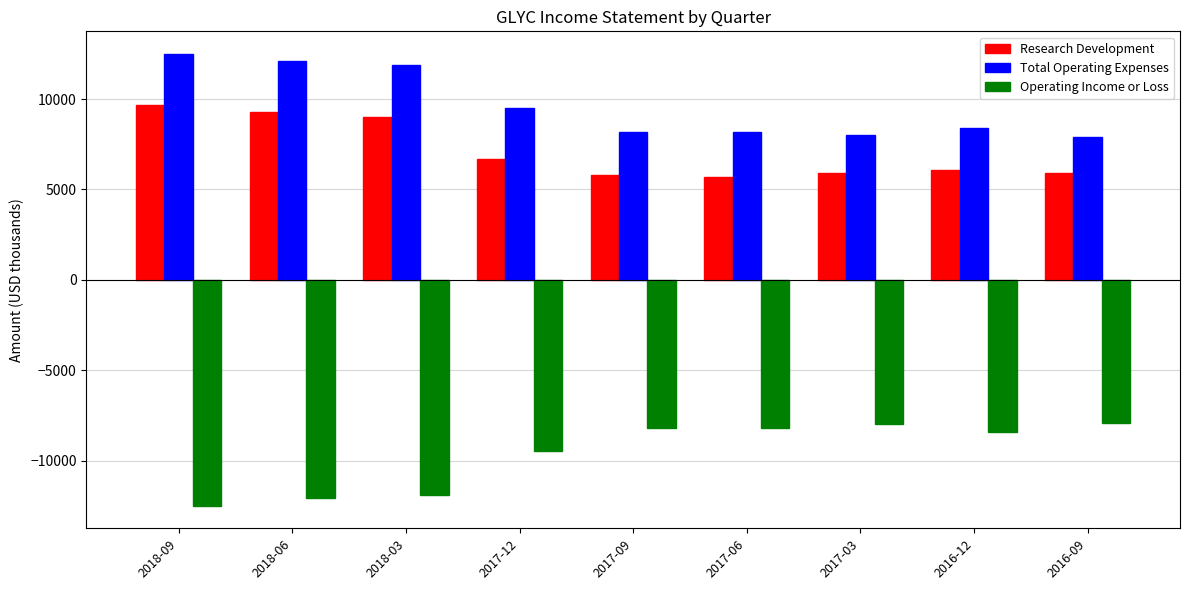

What is the difference between the Research Development values at 2016-12 and 2017-09?

300